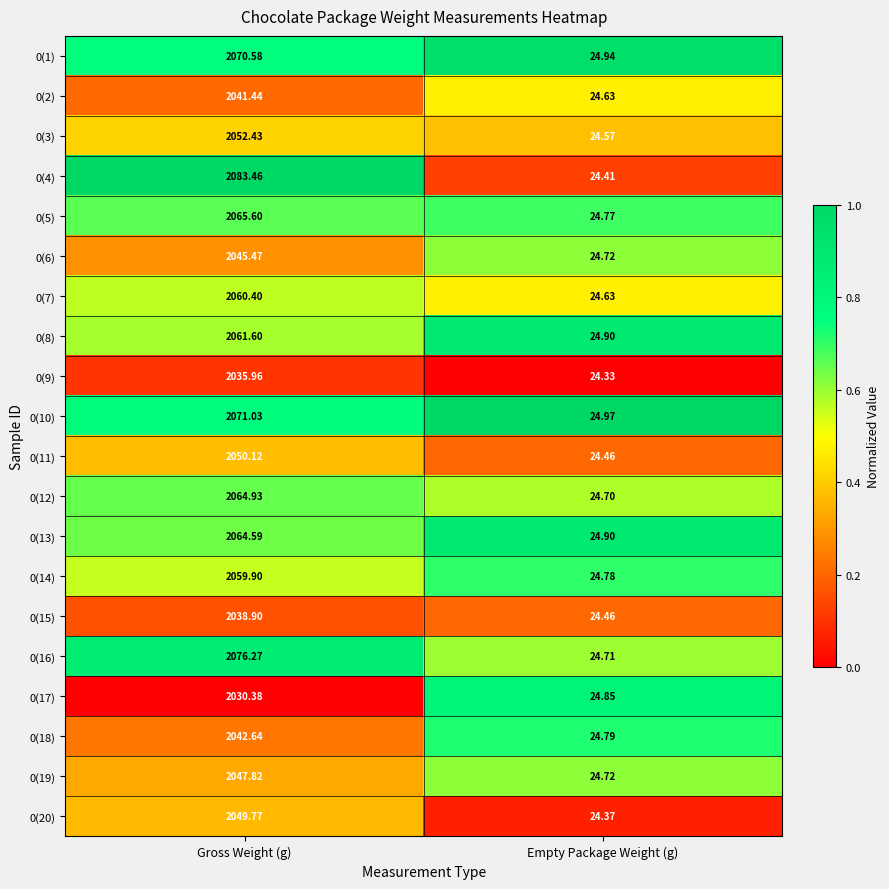

Which label corresponds to the smallest value in the chart?

Empty Package Weight (g)